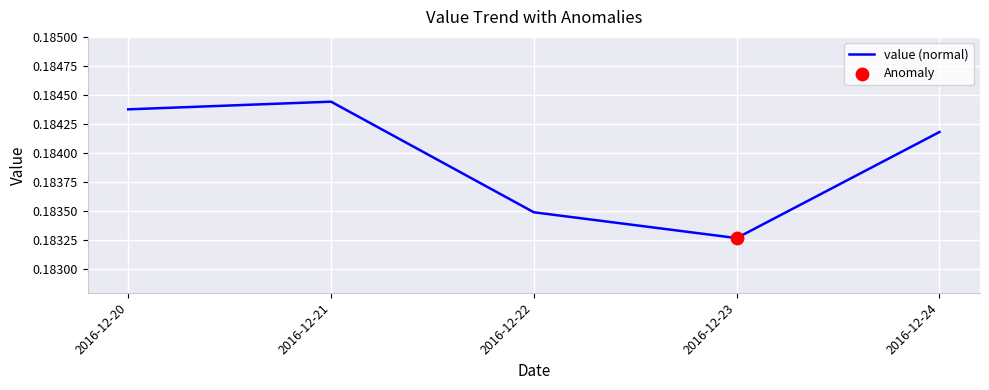

Which has a higher value, 2016-12-22 or 2016-12-21?

2016-12-21